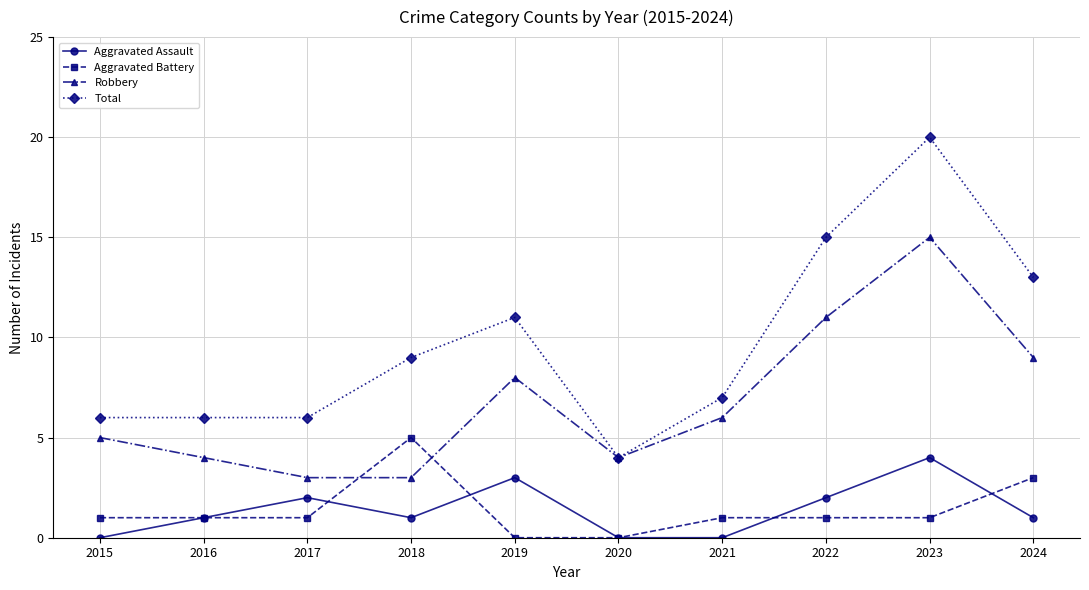

What is the maximum value for Aggravated Battery?

5